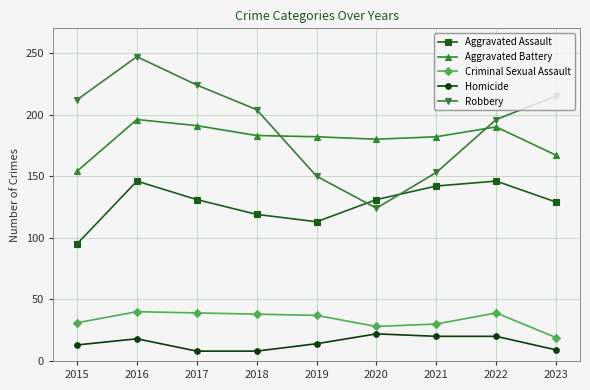

What are all the series names shown in the legend?

Aggravated Assault, Aggravated Battery, Criminal Sexual Assault, Homicide, Robbery